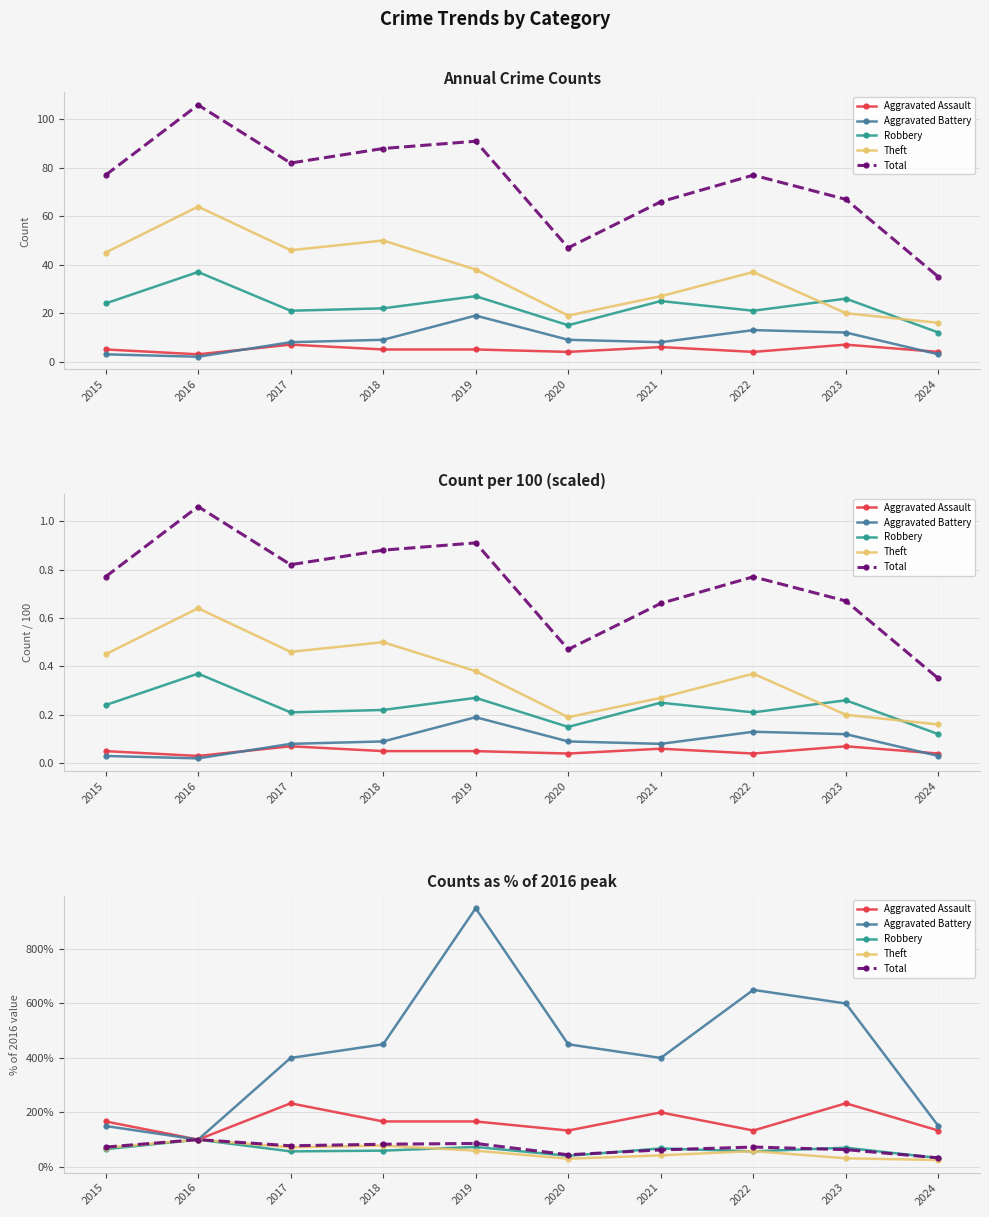

What is the difference between the second highest and minimum values in the Theft series?

53.1